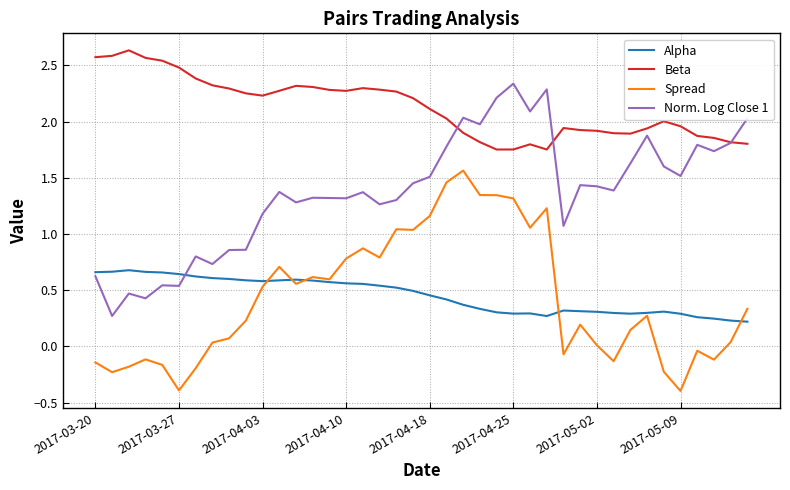

What is the smallest value displayed?

-0.4